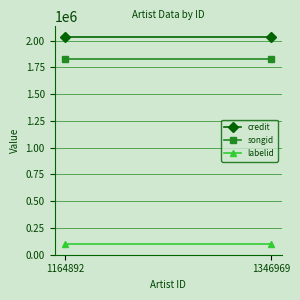

What is the value of the credit point at the 2nd from the left?

2035422